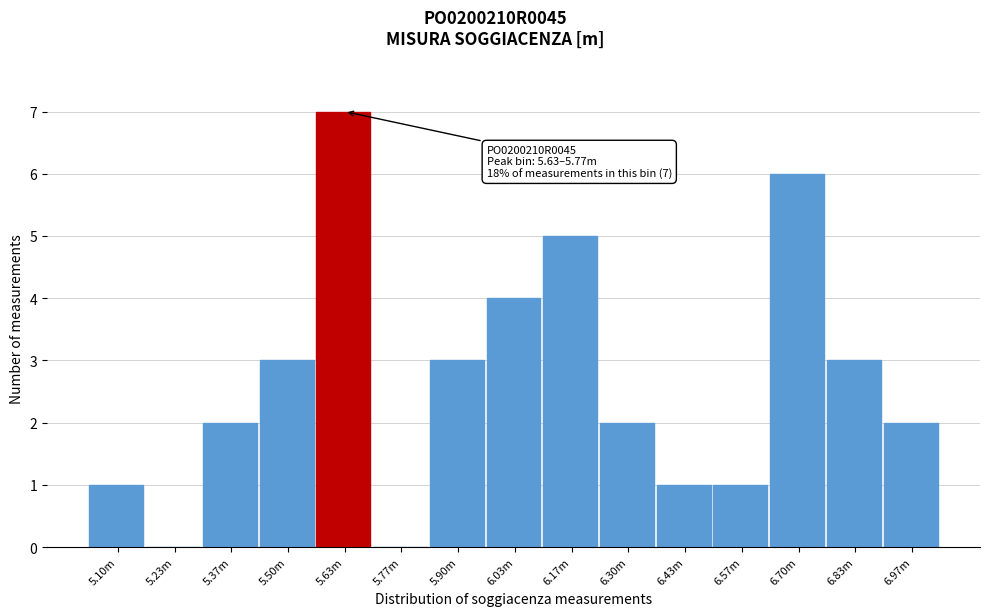

Reading left to right, transcribe all the data shown in this chart.

5.10m=1	5.23m=0	5.37m=2	5.50m=3	5.63m=7	5.77m=0	5.90m=3	6.03m=4	6.17m=5	6.30m=2	6.43m=1	6.57m=1	6.70m=6	6.83m=3	6.97m=2